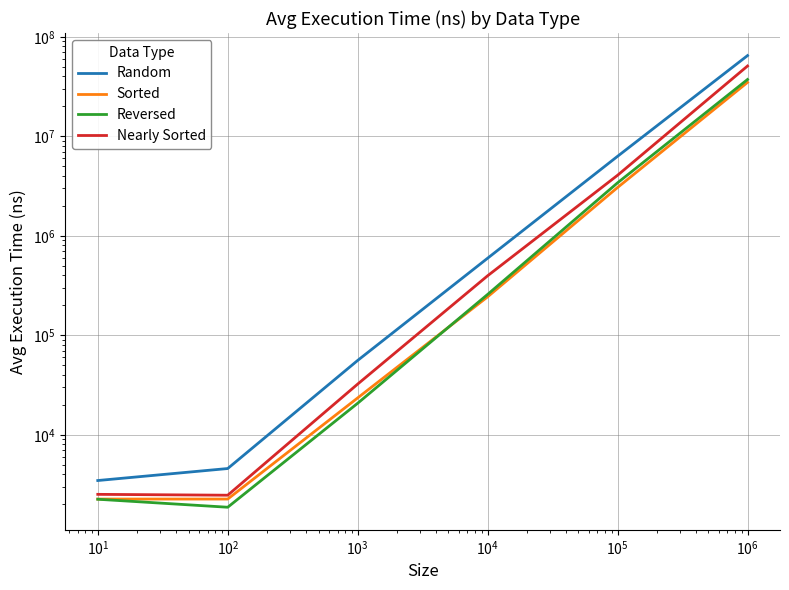

The Reversed series shows 1363 at $\mathdefault{10^{-1}}$. True or false?

False